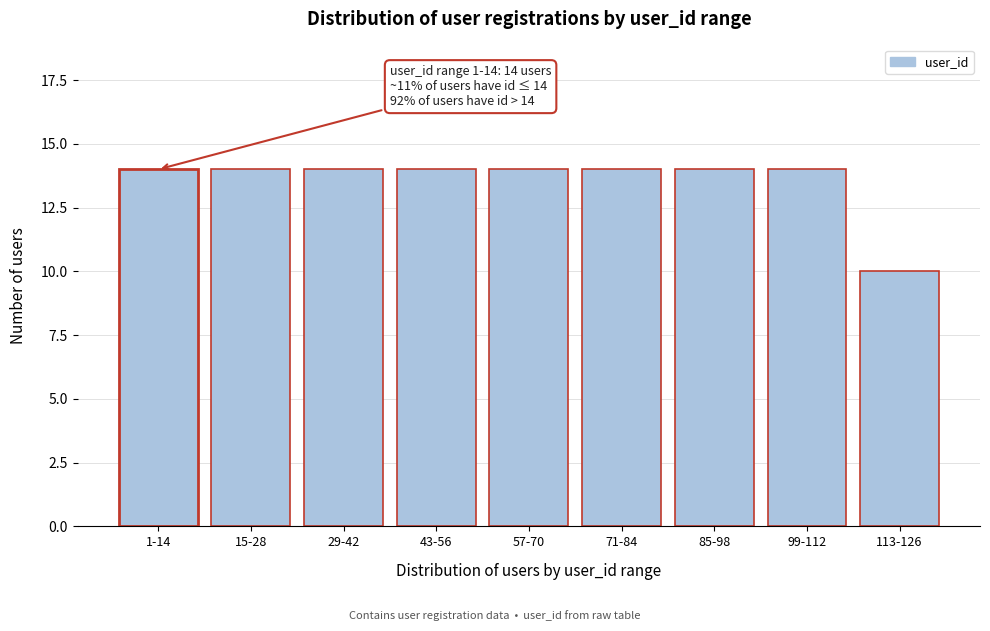

Reading left to right, what are all the values shown in this chart?

14	14	14	14	14	14	14	14	10